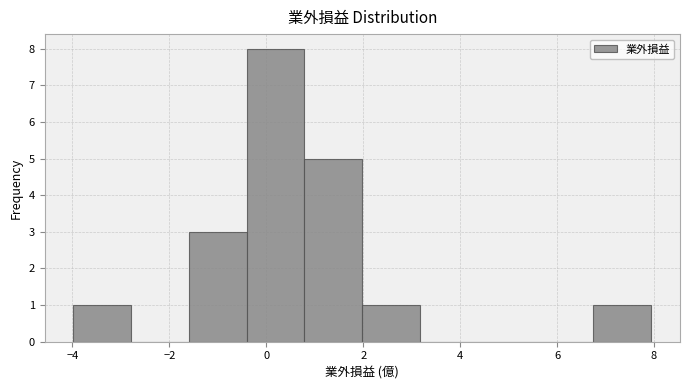

Reading left to right, transcribe this chart: for each bar, give the range it covers on the x-axis and its height. Neither the bar edges nor the heights are printed on the chart, so give them approximately, as read against the axes.

-4.0 to -2.8: 1
-2.8 to -1.6: 0
-1.6 to -0.4: 3
-0.4 to 0.8: 8
0.8 to 2.0: 5
2.0 to 3.2: 1
3.2 to 4.4: 0
4.4 to 5.6: 0
5.6 to 6.8: 0
6.8 to 8.0: 1